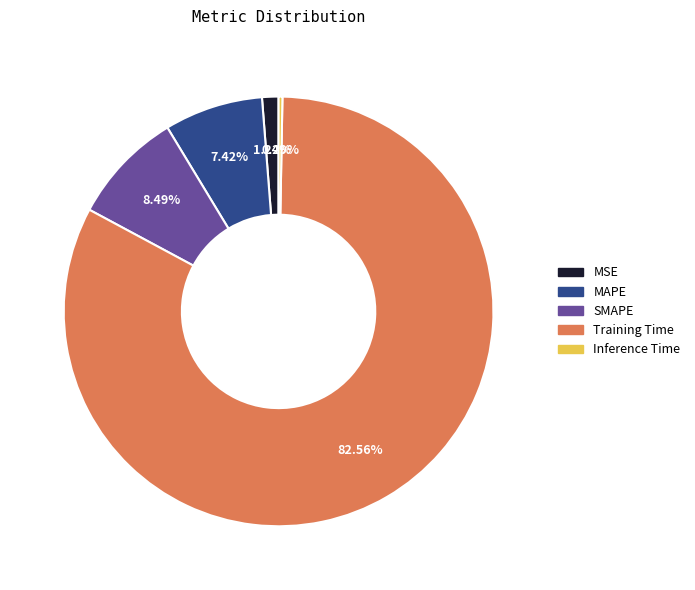

To the nearest percent, what is the difference between the Inference Time and SMAPE slice percentages?

8%